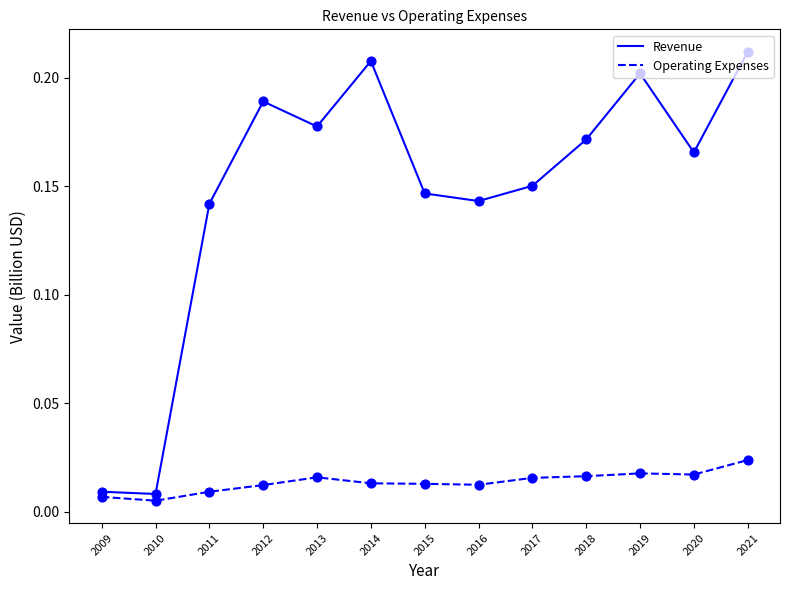

Is the value of Revenue at 2015 greater than the value of Operating Expenses at 2011?

Yes